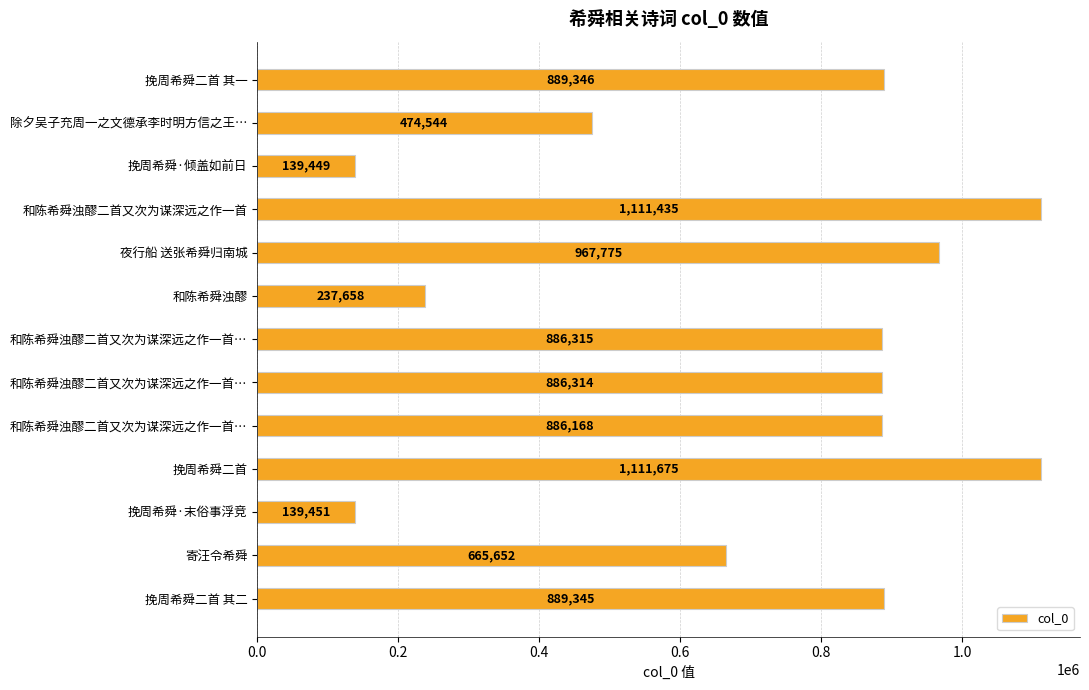

Are the bars grouped side by side (vs. stacked)?

No